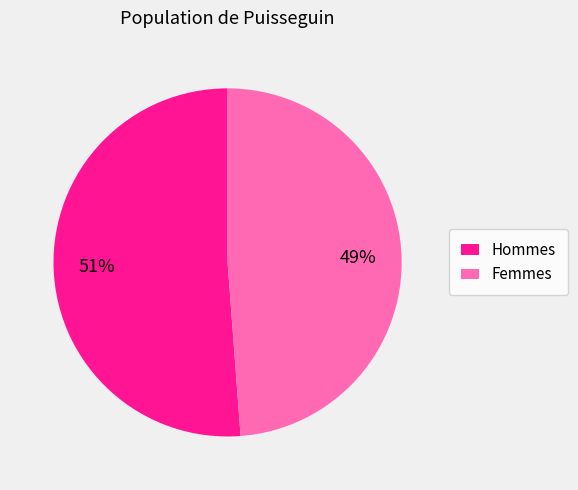

What percentage is the Femmes slice, to the nearest percent?

49%